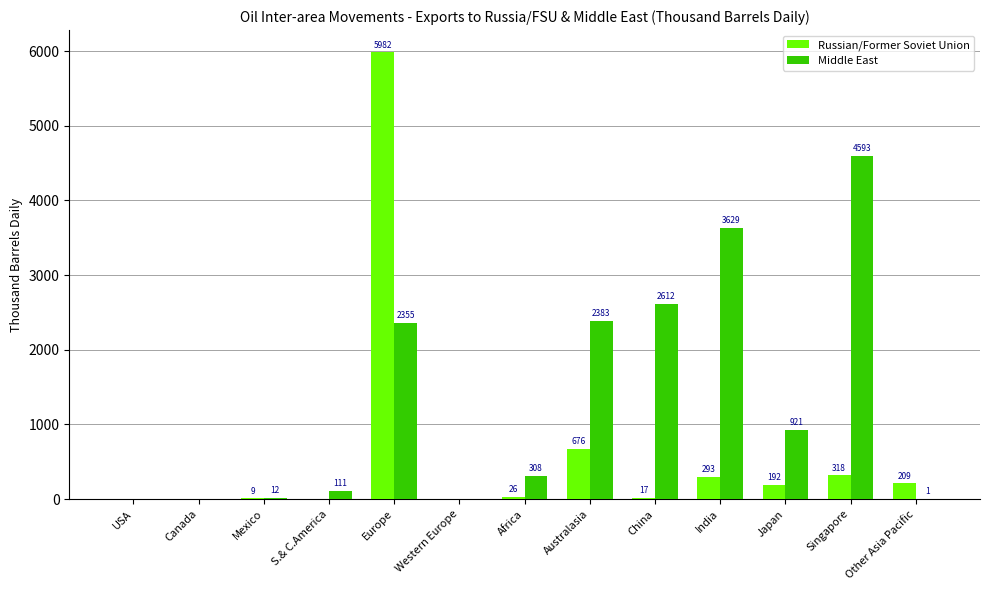

At which category is the sum across all series the highest?

Europe